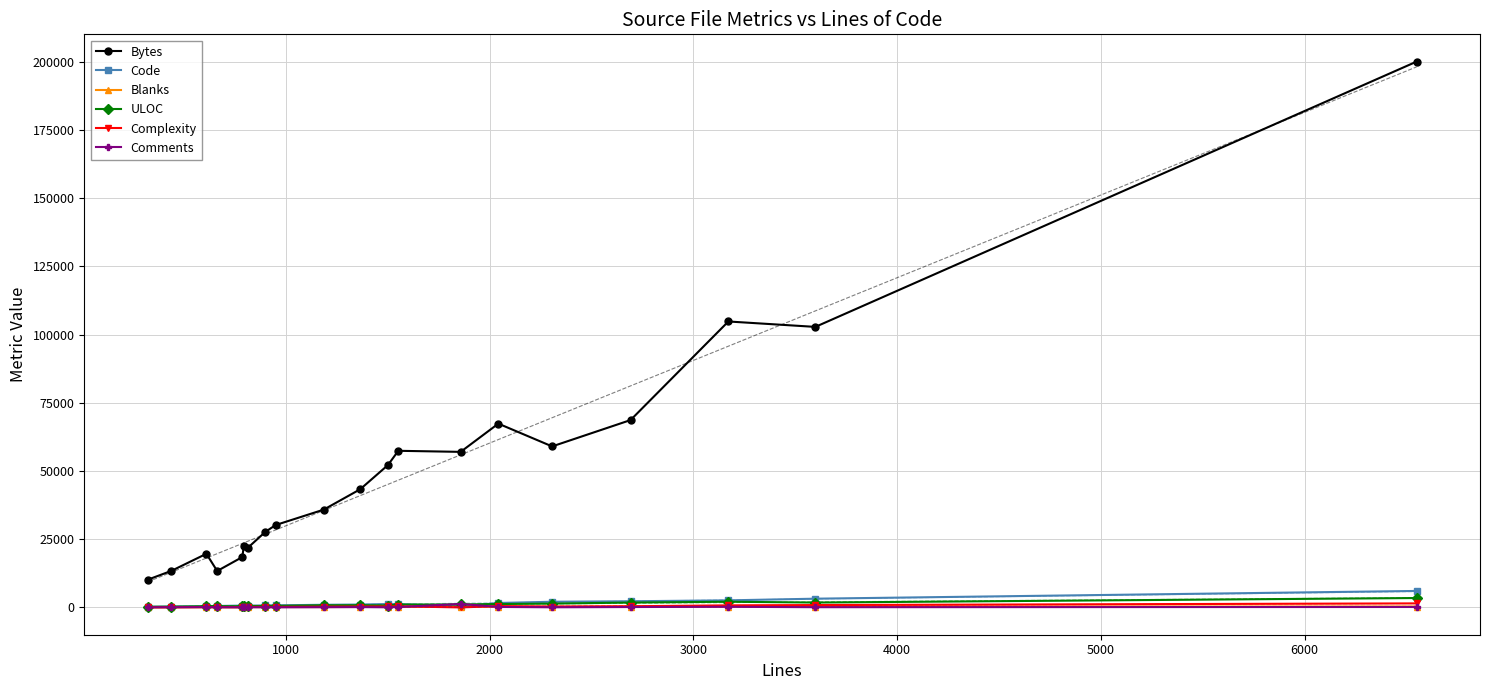

True or false: Code and Bytes cross at least once.

False